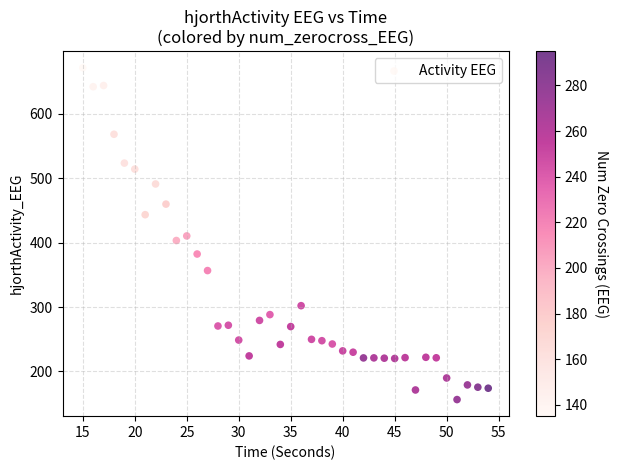

What is the range of Y values (max minus min)?

515.5